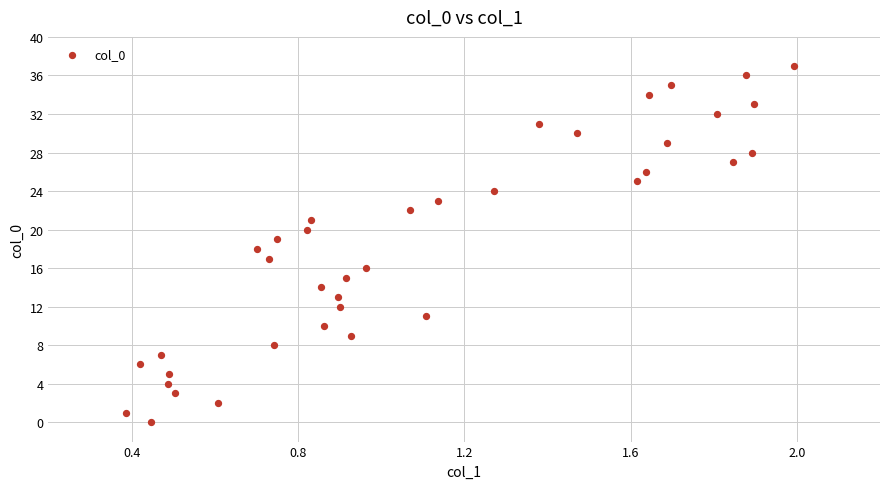

What is the range of Y values (max minus min)?

37